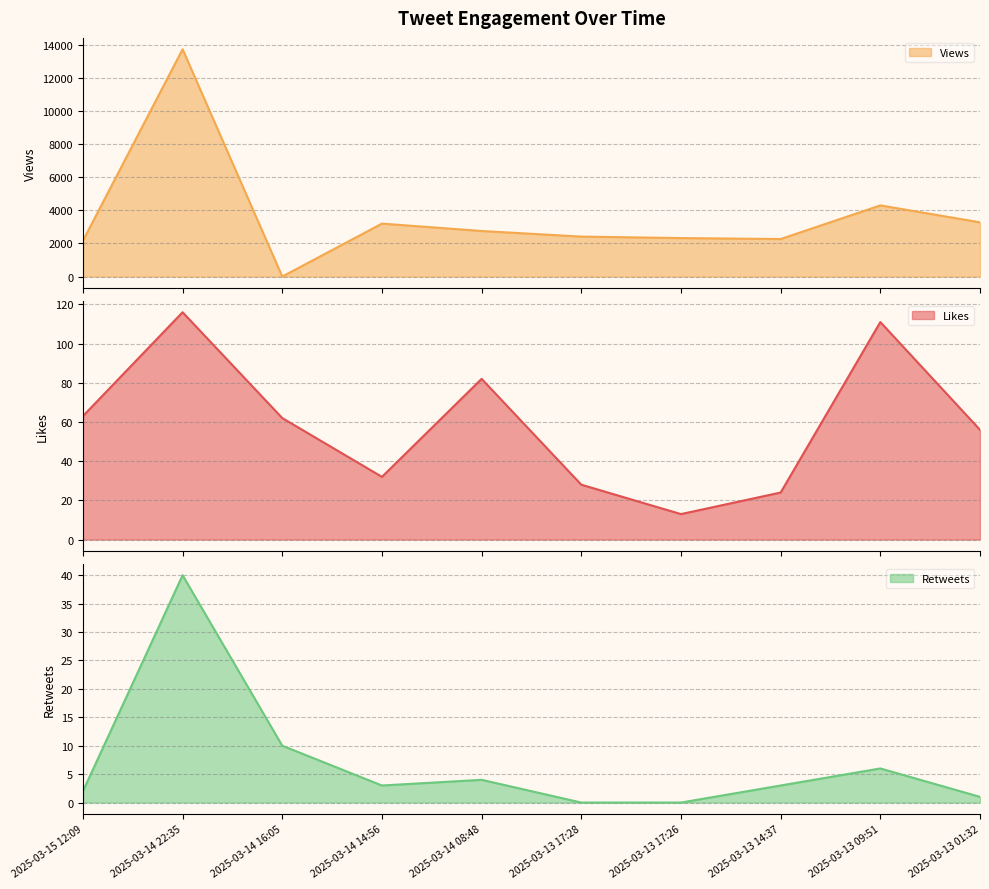

Which label corresponds to the largest value in the chart?

2025-03-14 22:35